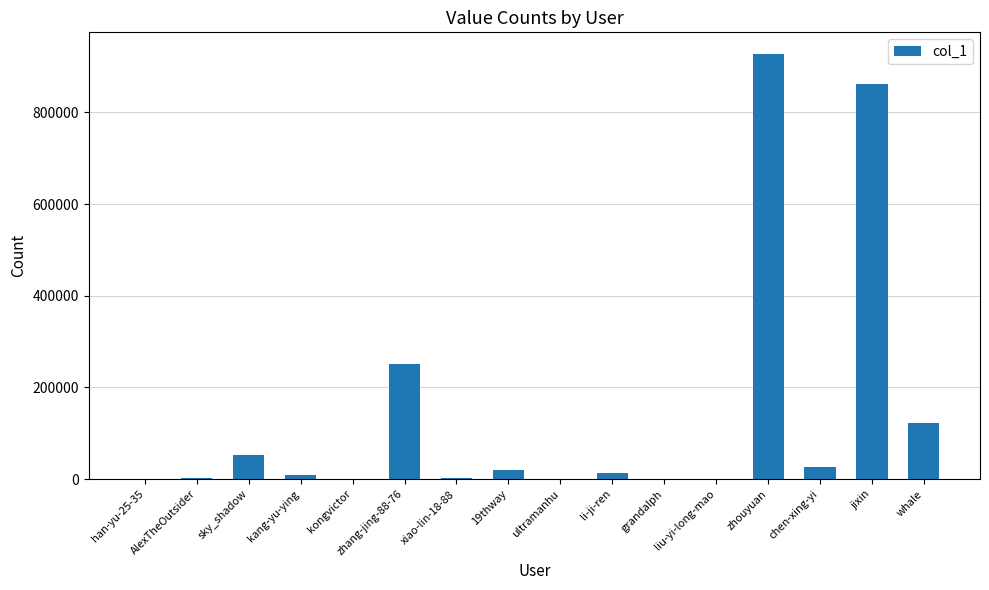

True or false: the data shows 445 at grandalph.

True